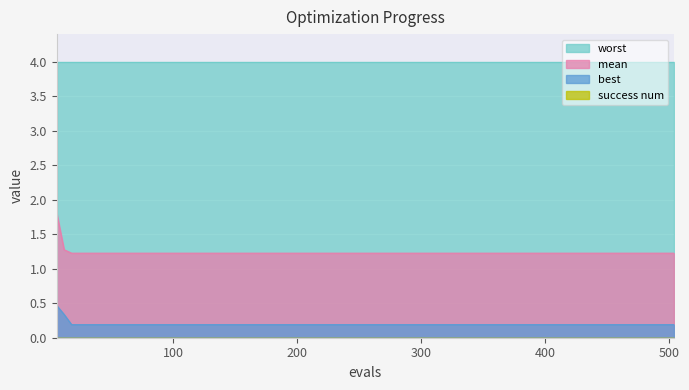

Which series has the largest total across all categories?

worst